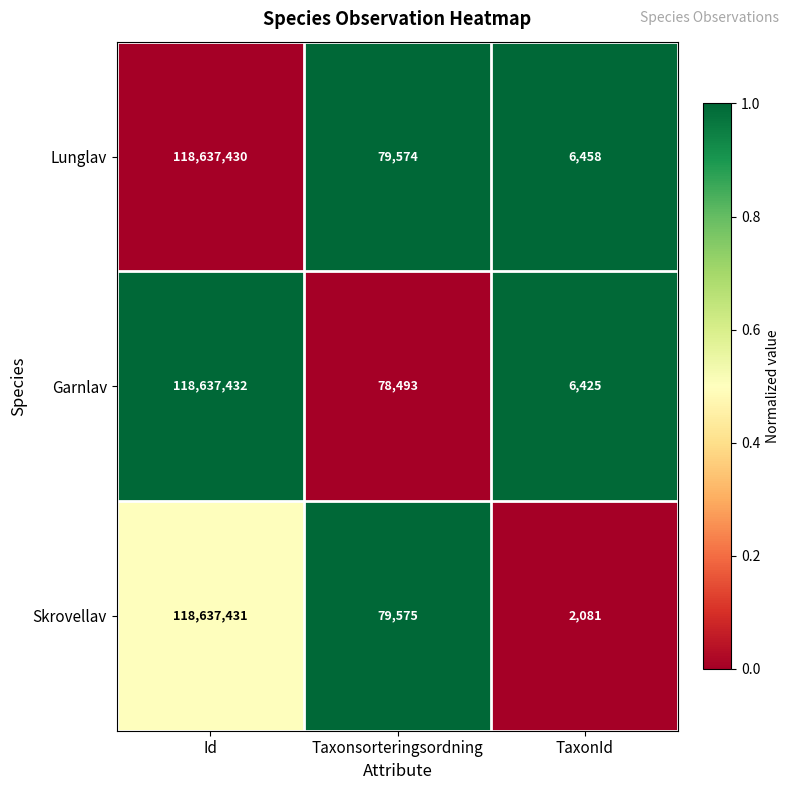

Reading right to left, extract all data points from this chart.

Lunglav: TaxonId=6458	Taxonsorteringsordning=79574	Id=118637430
Garnlav: TaxonId=6425	Taxonsorteringsordning=78493	Id=118637432
Skrovellav: TaxonId=2081	Taxonsorteringsordning=79575	Id=118637431